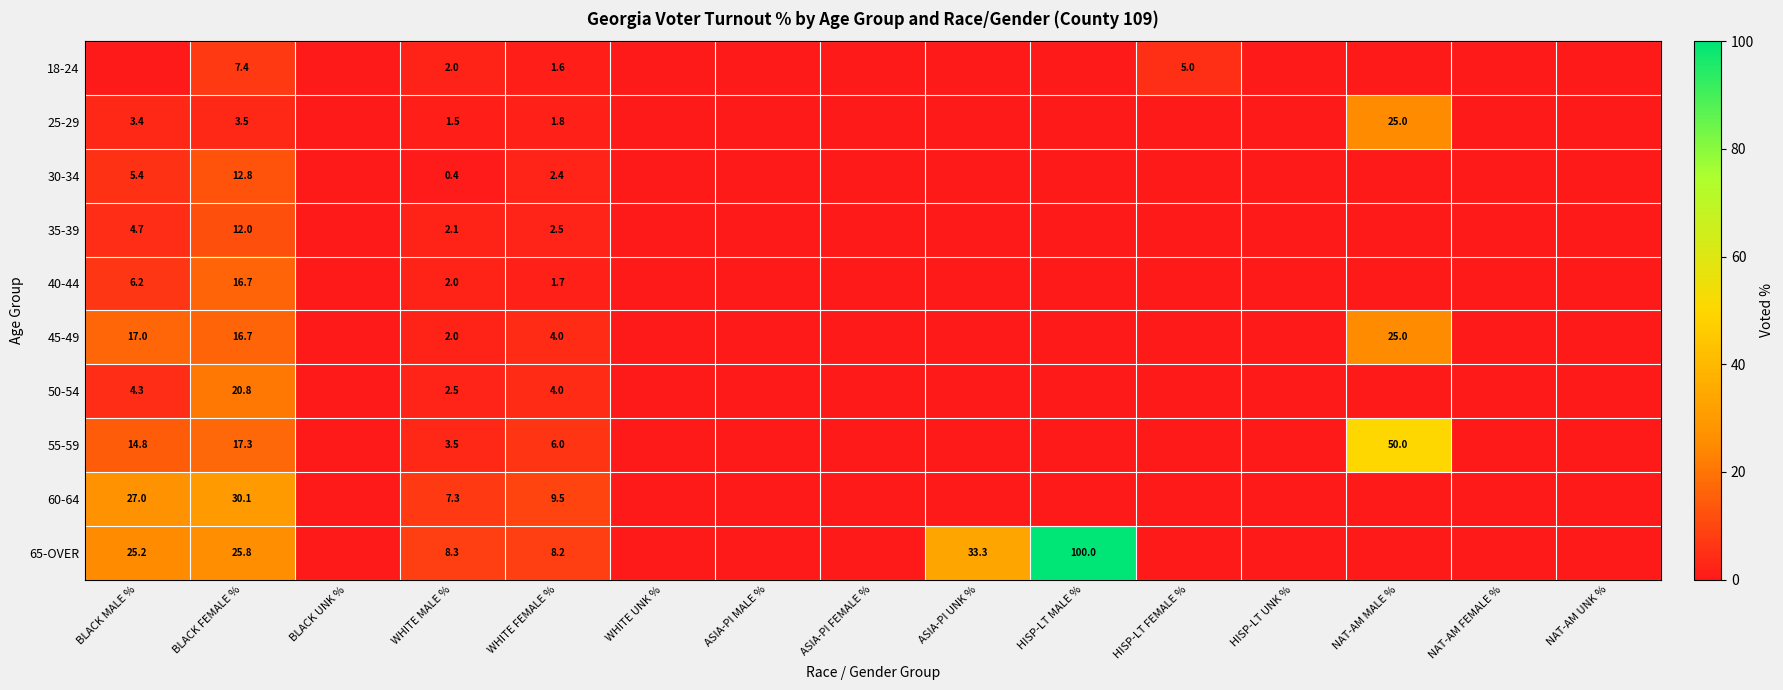

What is the difference between the highest and lowest values at BLACK MALE %?

27.0